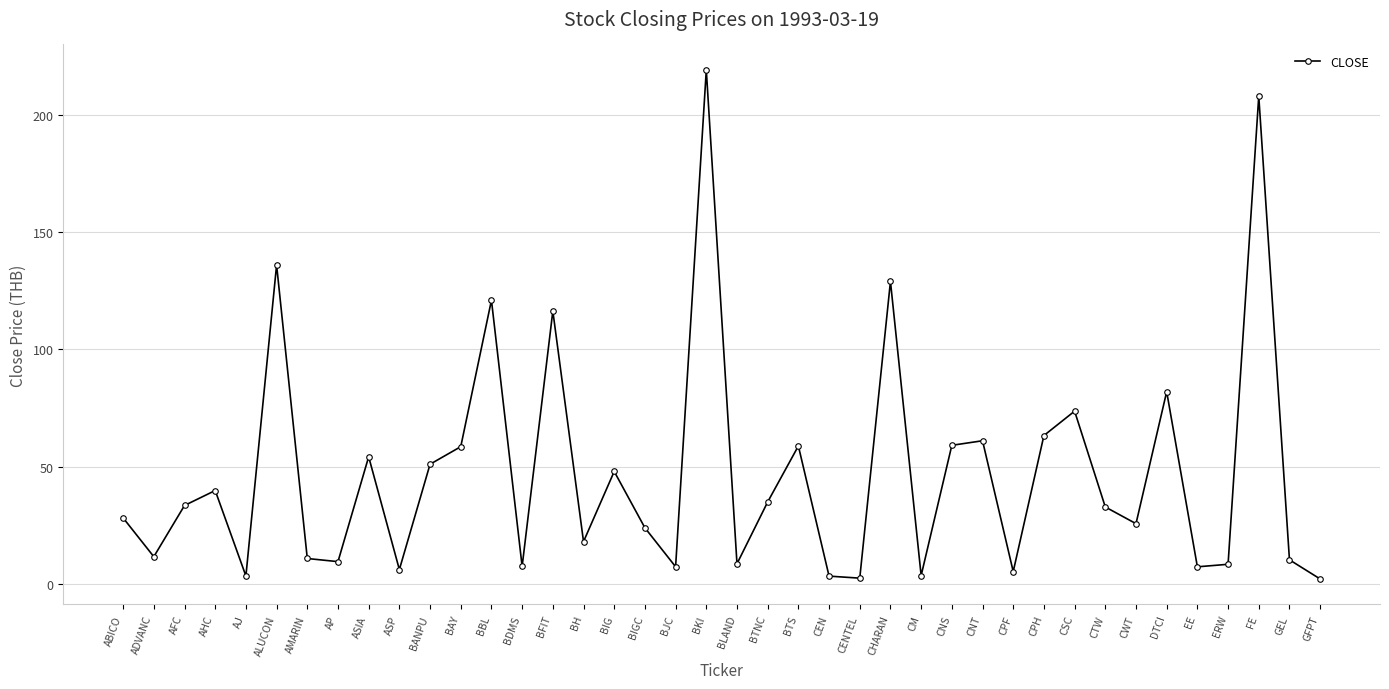

Is it true that the value at CPH is 83.9?

False